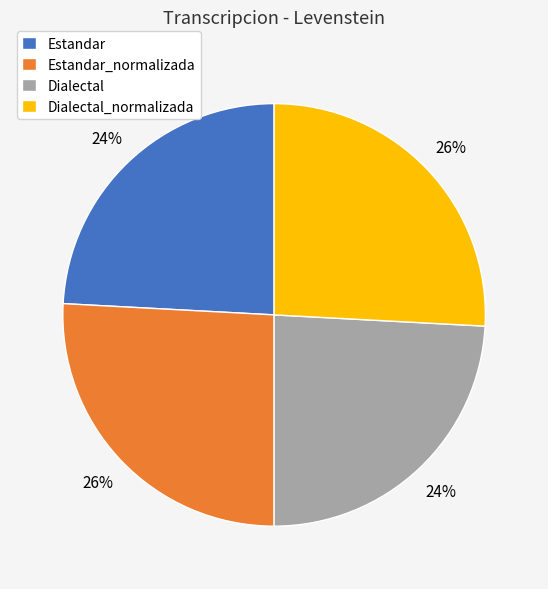

How many slices are in this pie chart?

4